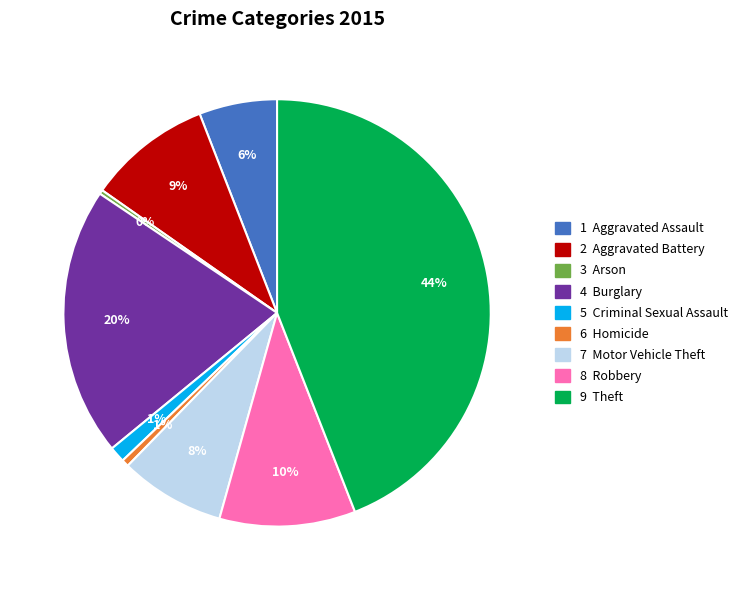

Does any single category account for the majority?

No